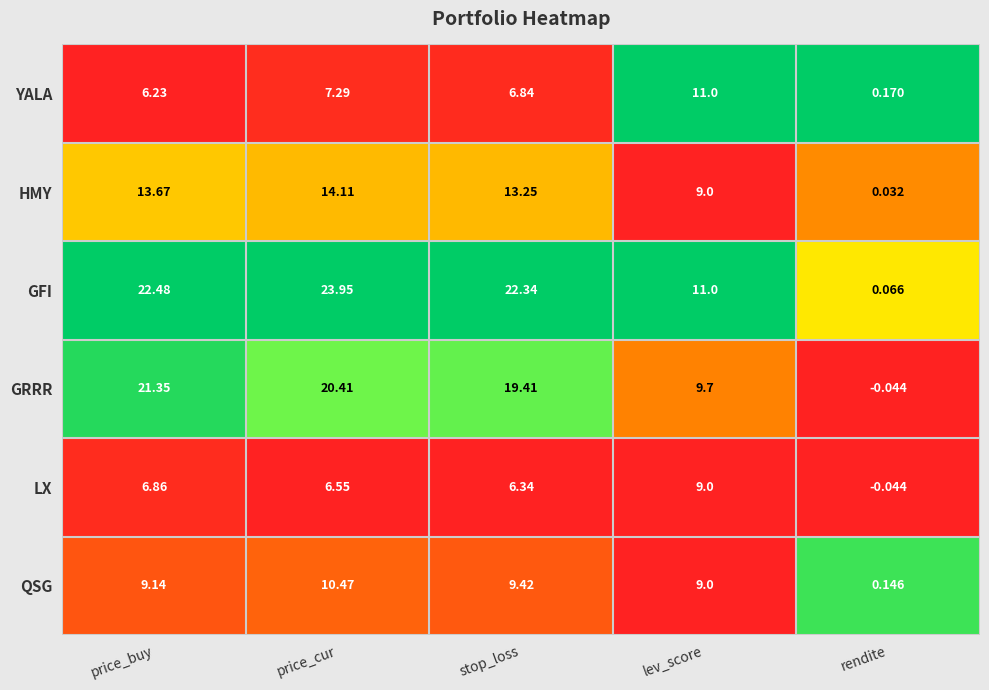

Which series changed the most between stop_loss and rendite?

GFI